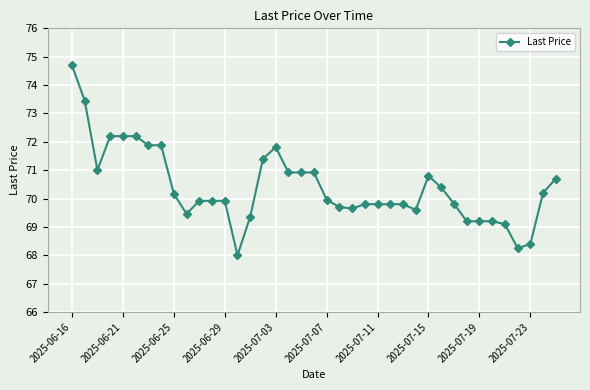

What is the sum of all values?

2745.6